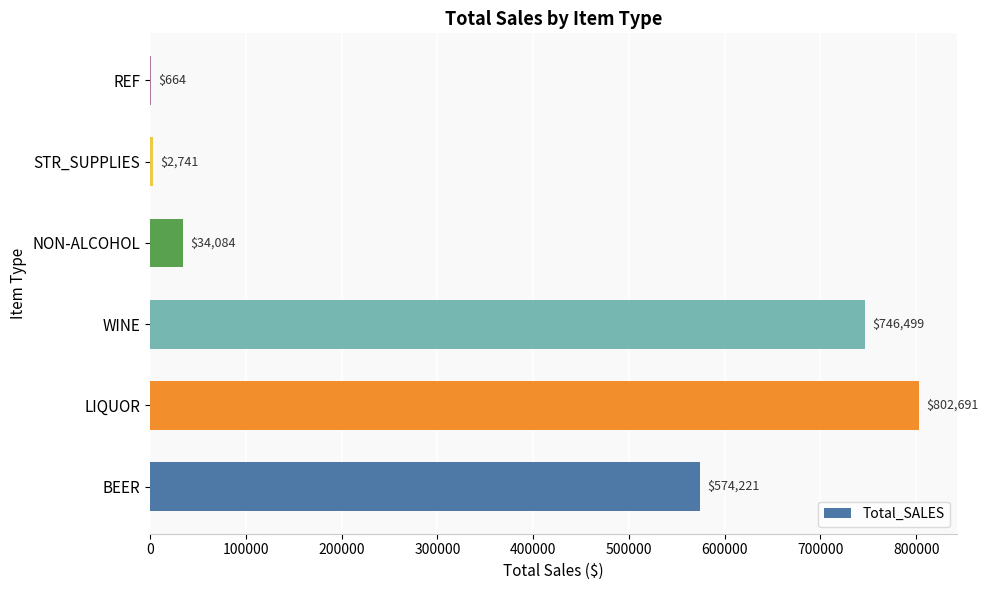

Between LIQUOR and REF, which is larger?

LIQUOR